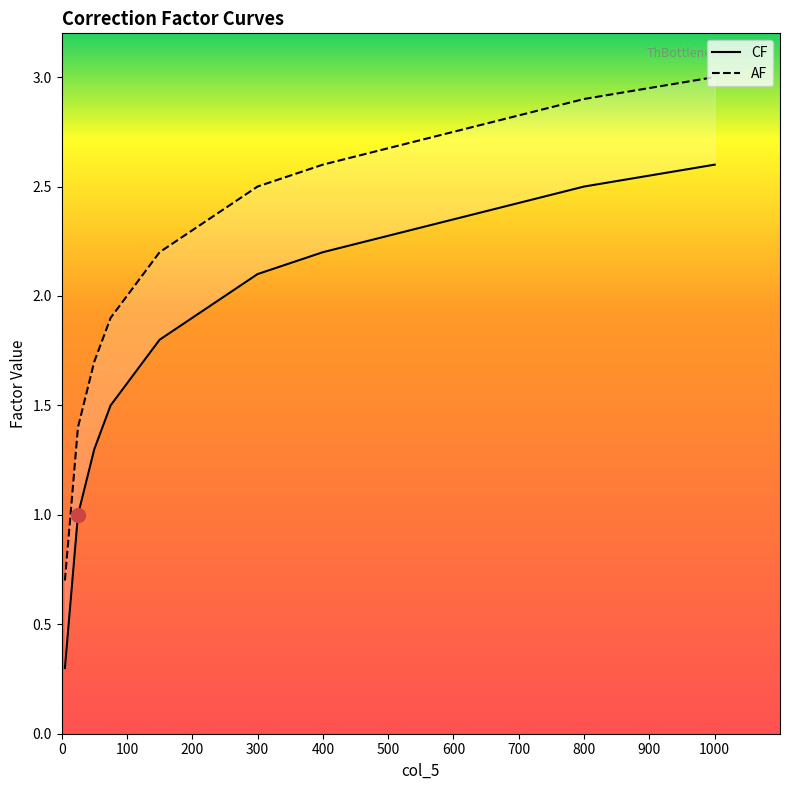

Which series has the largest range (max minus min)?

CF